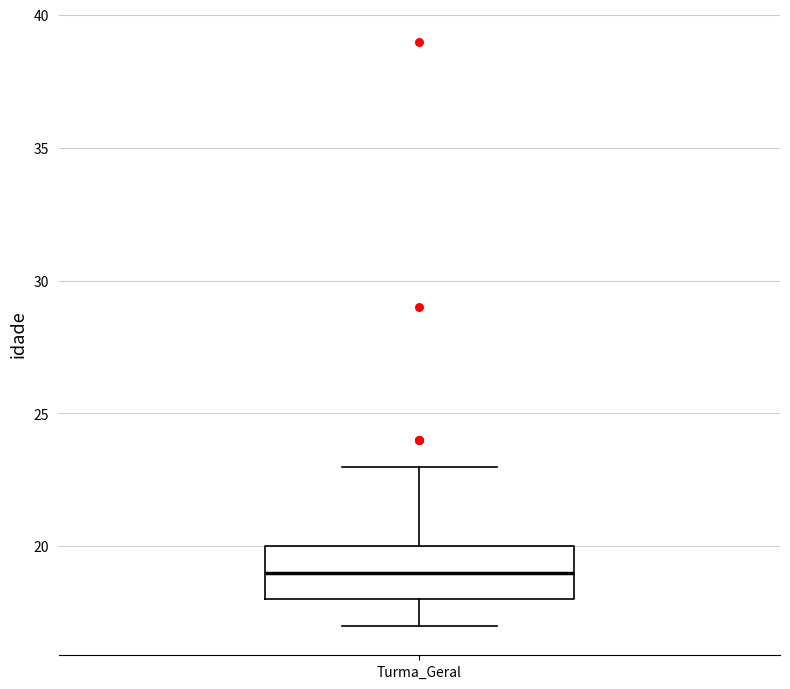

Read this box plot against the y-axis: the position of the median line, the range covered by the box, and the ends of both whiskers. The values are not printed on the chart, so give them approximately, as read against the axis.

median 19, box 18 to 20, whiskers 17 to 23